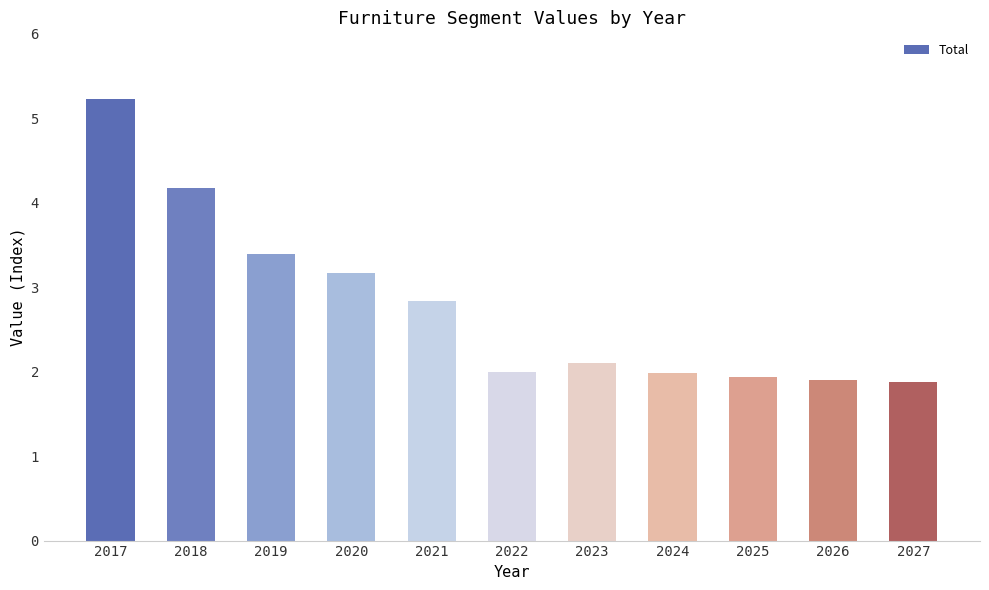

What is the sum of the values at 2023 and 2019?

5.5